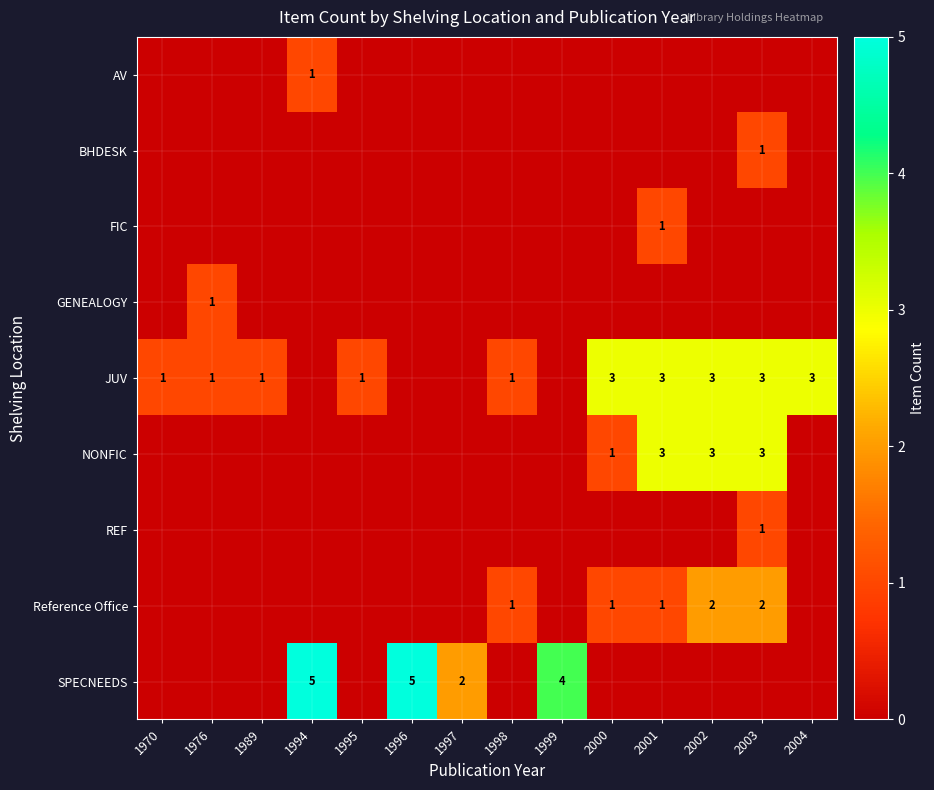

Is it true that SPECNEEDS equals 2 at 1996?

False